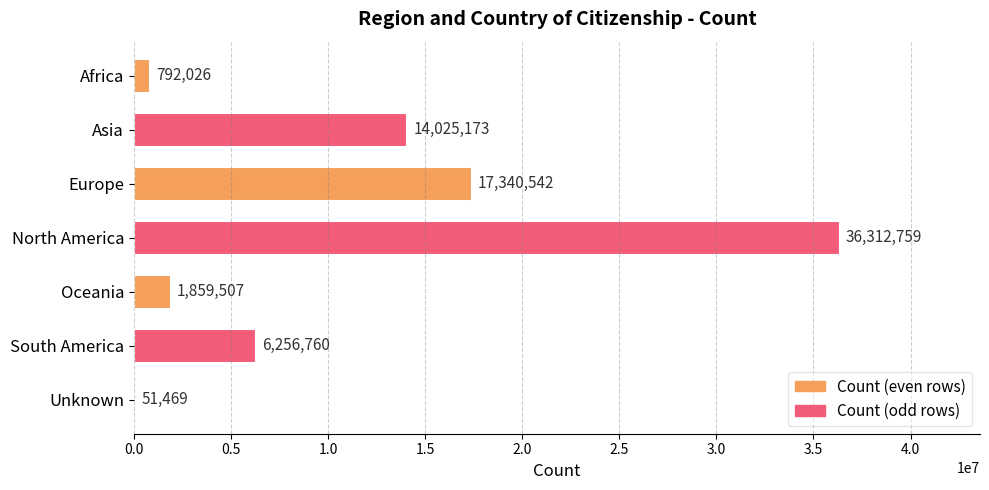

What is the sum of the values at Africa and Europe?

18132568